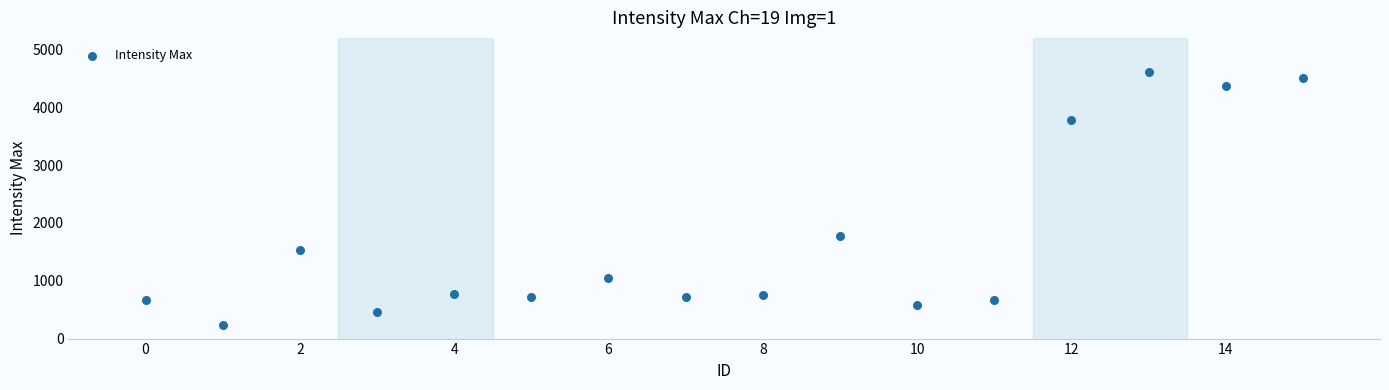

What Y value in the scatter plot is closest to 2420?

1779